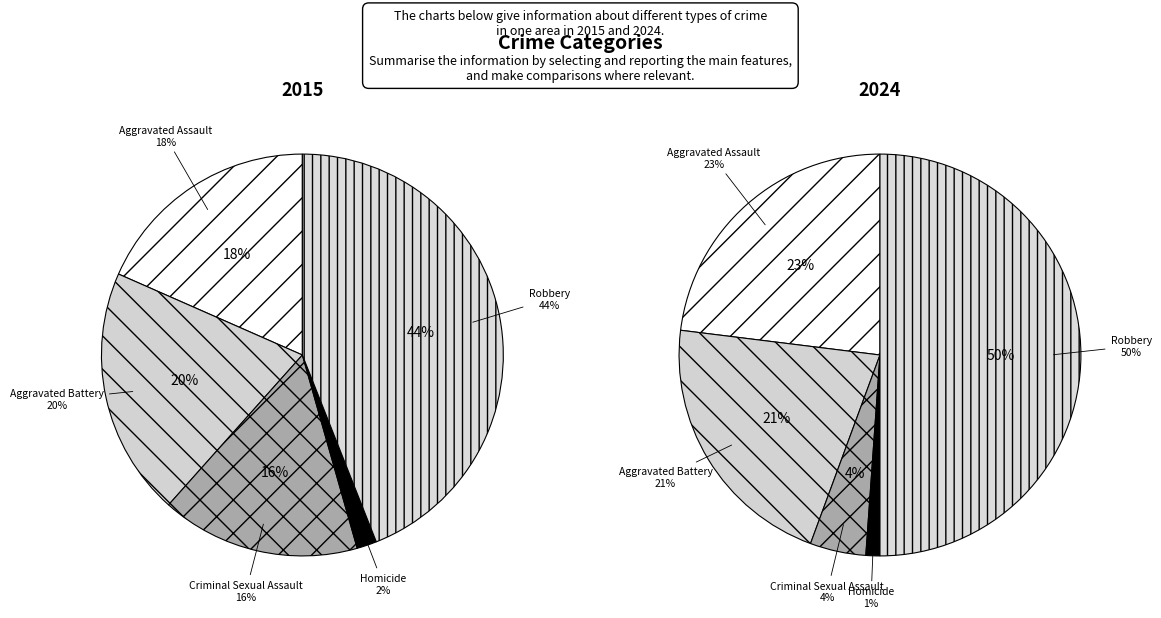

Is it true that Homicide is 11% of the pie?

False